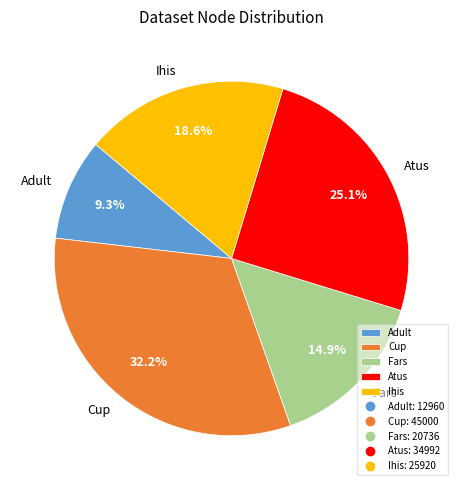

True or false: Adult accounts for 9% of the total.

True